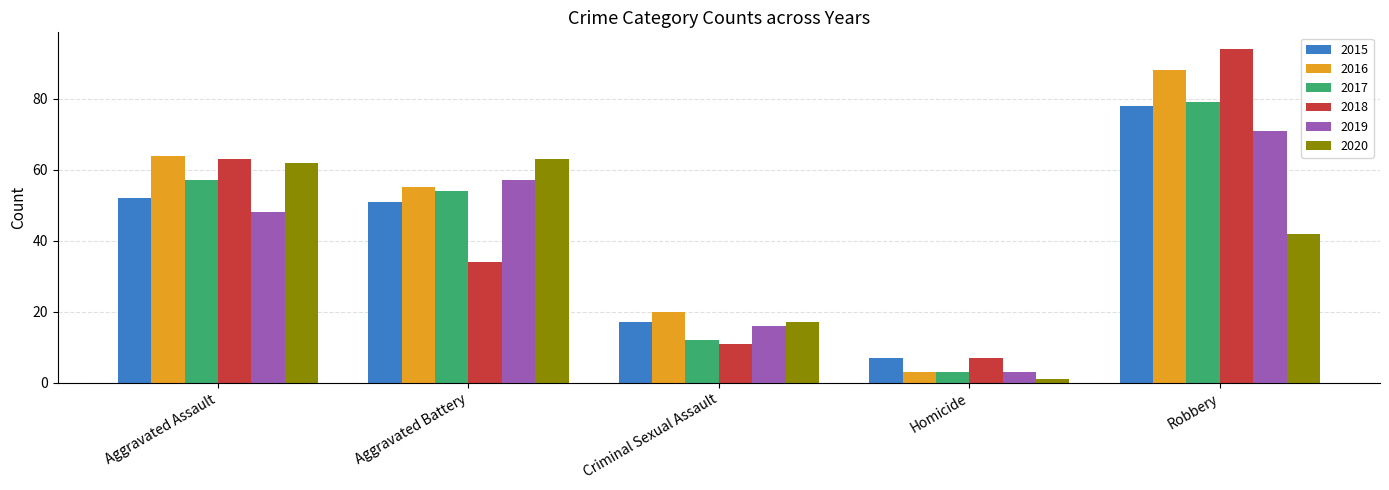

Which series has the largest range (max minus min)?

2018